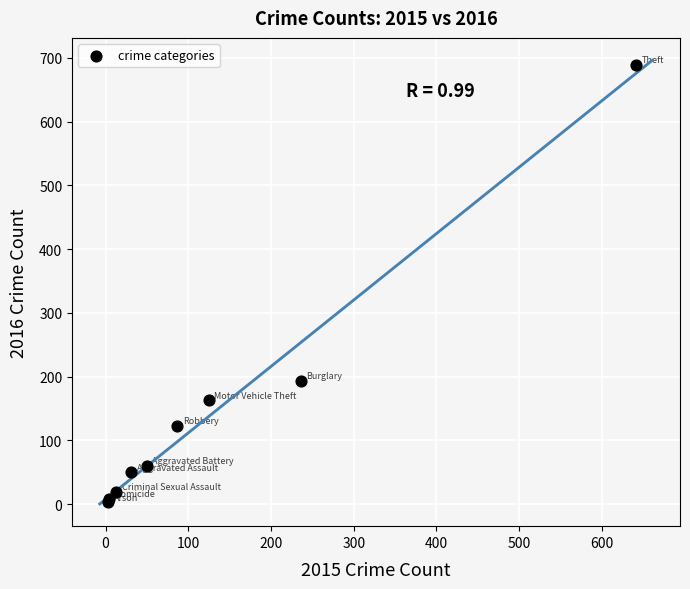

What Y value in the scatter plot is closest to 346?

194